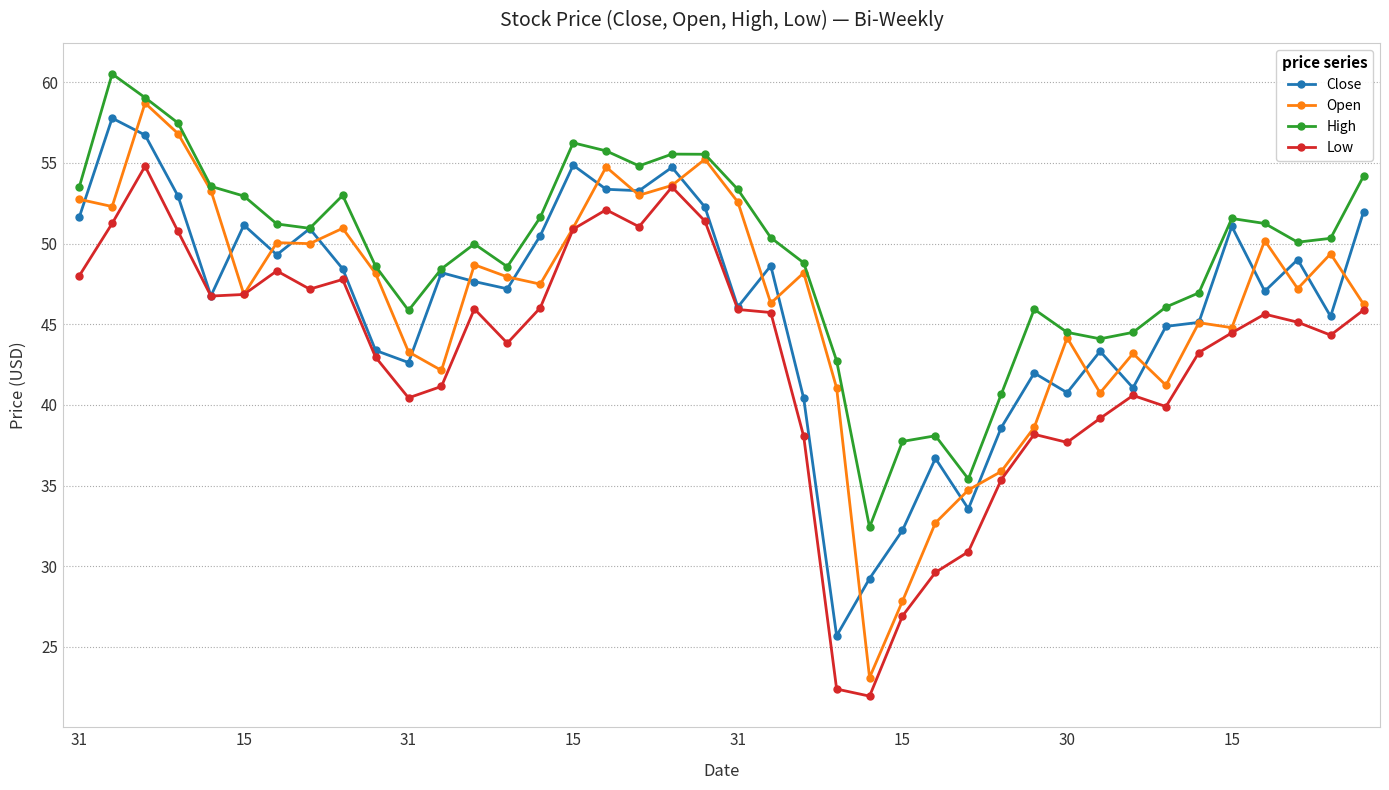

True or false: High and Low intersect in this chart.

False